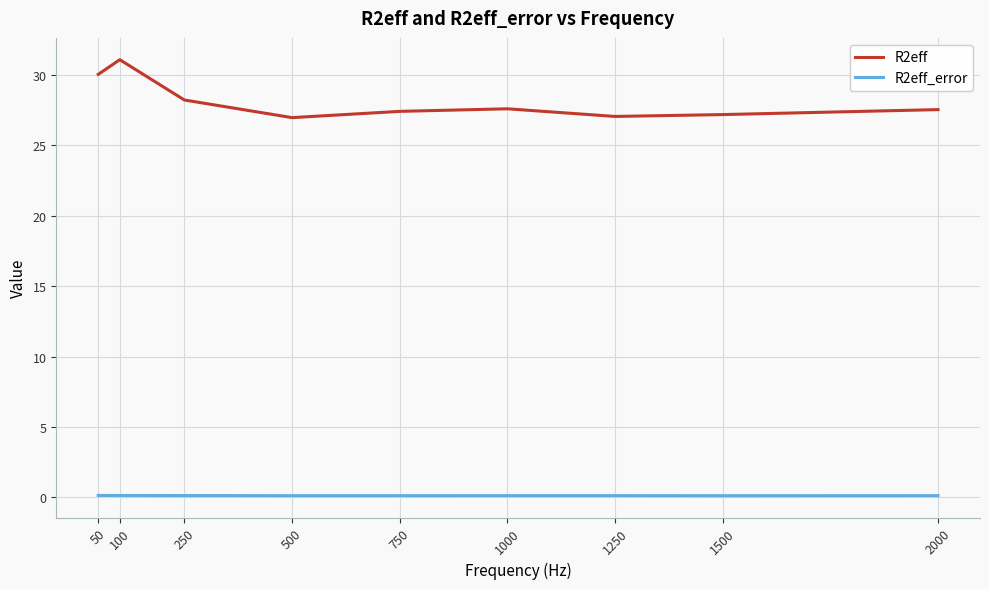

Which category has the highest value across all series?

100